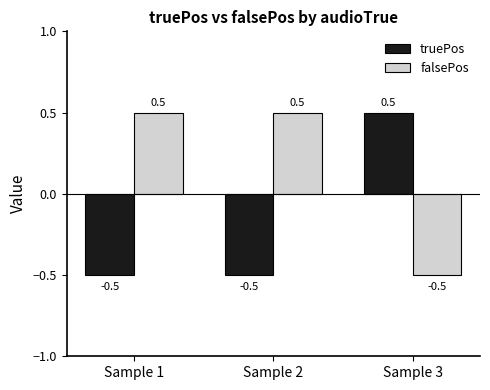

Is it true that truePos equals -0.5 at Sample 2?

True